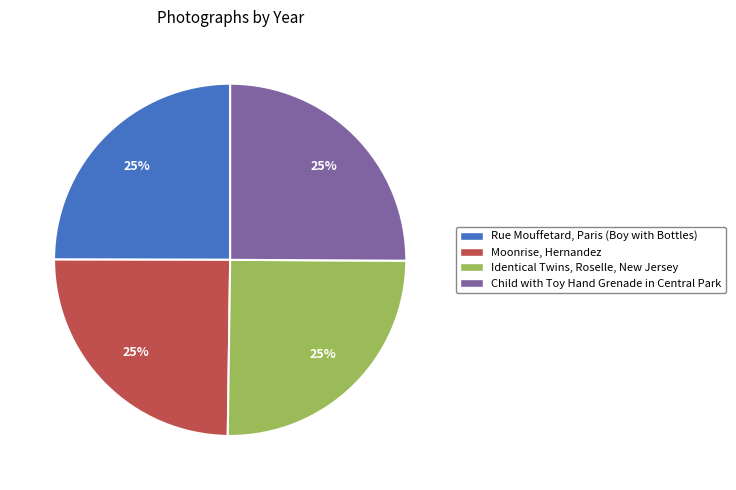

To the nearest percent, what is the combined percentage of Identical Twins, Roselle, New Jersey and Child with Toy Hand Grenade in Central Park?

50%